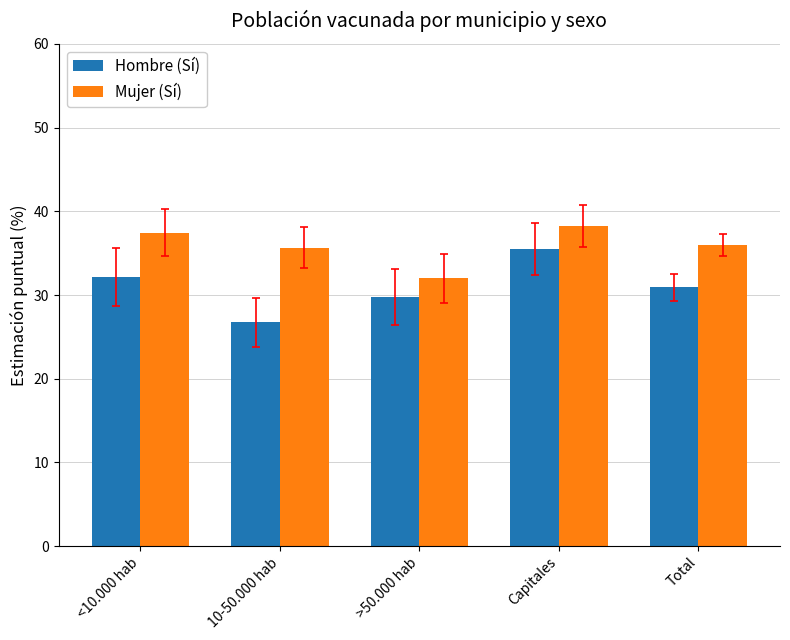

The value of Mujer (Sí) at Total is 16.9. True or false?

False